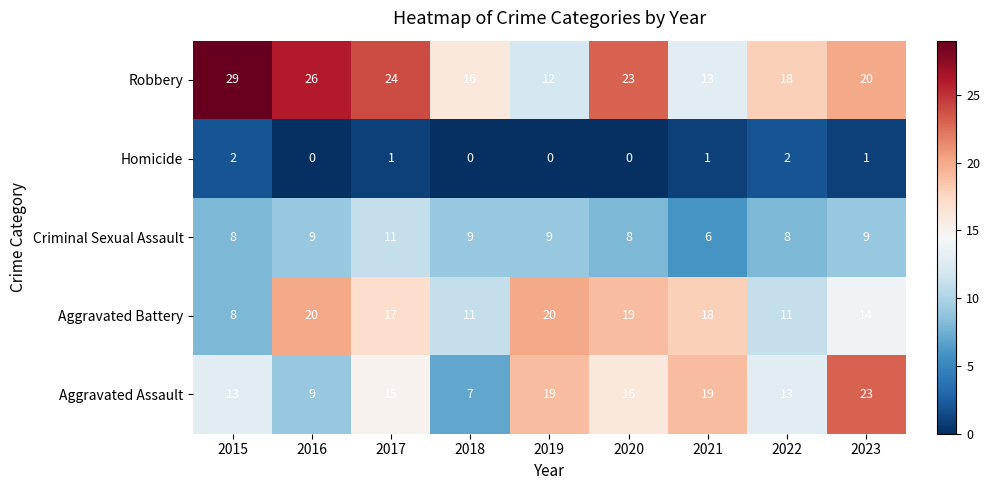

What is the spread (max minus min) of values at 2020?

23